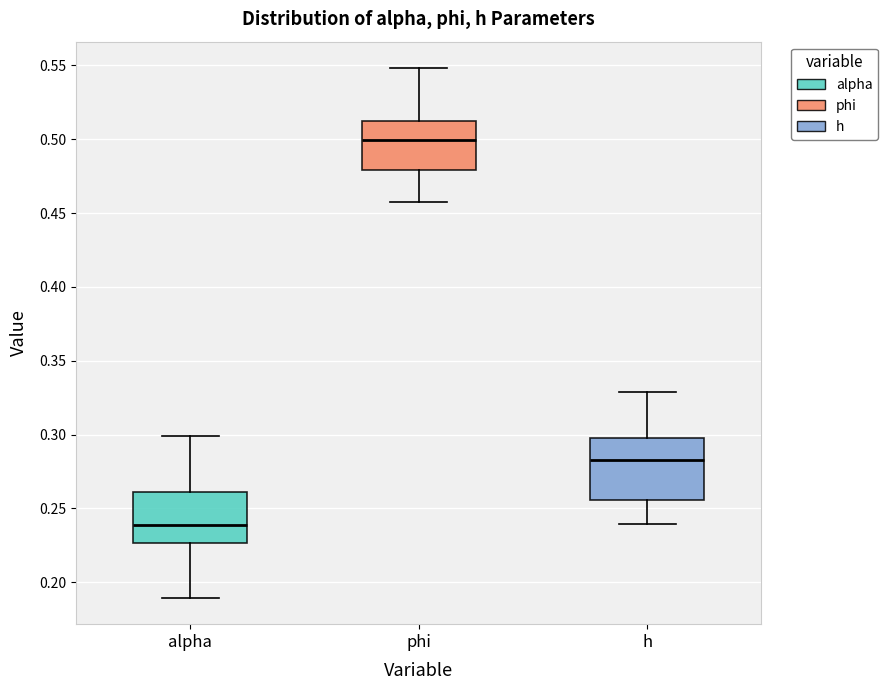

Reading left to right, read every box against the y-axis: the position of its median line, the range the box covers, and the ends of its whiskers. The values are not printed on the chart, so give them approximately, as read against the axis.

alpha: median 0.240, box 0.225 to 0.260, whiskers 0.190 to 0.300
phi: median 0.500, box 0.480 to 0.510, whiskers 0.455 to 0.550
h: median 0.285, box 0.255 to 0.300, whiskers 0.240 to 0.330